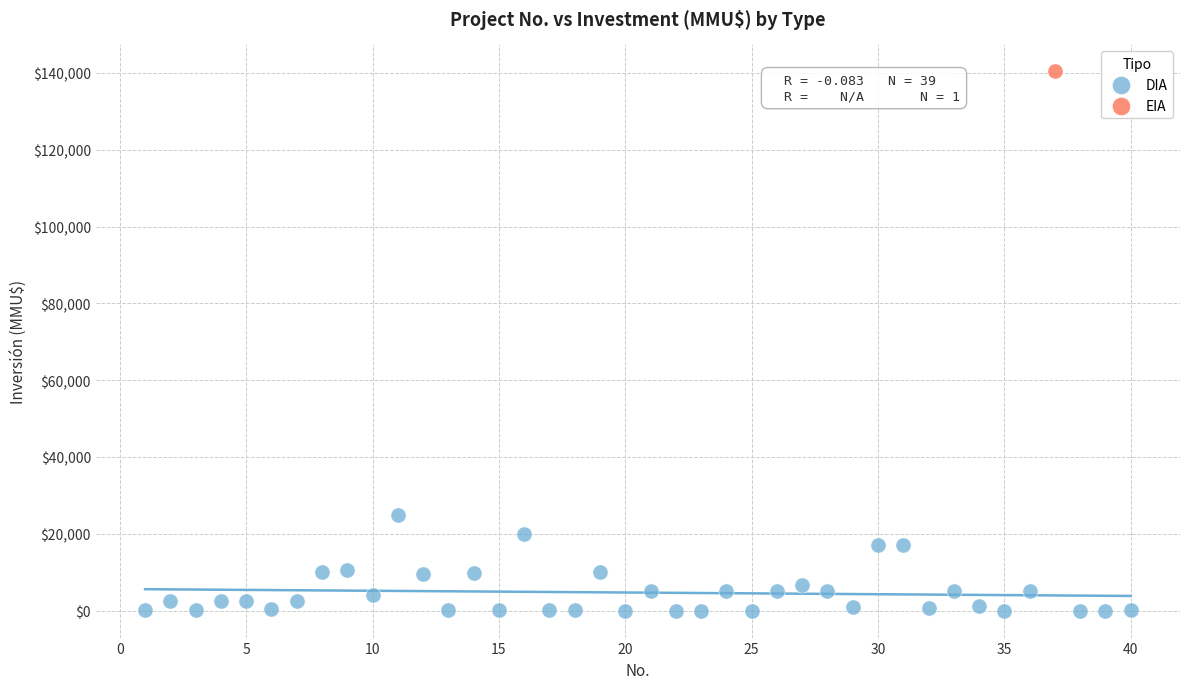

What are all the series names shown in the legend?

DIA, EIA